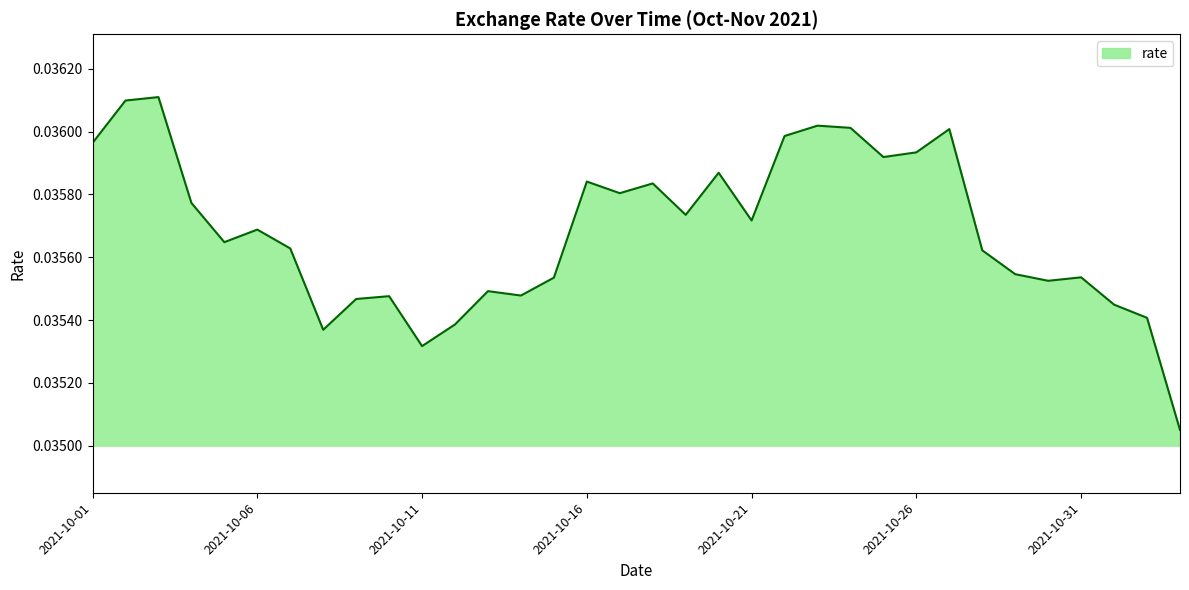

How many lines are shown in the chart?

1